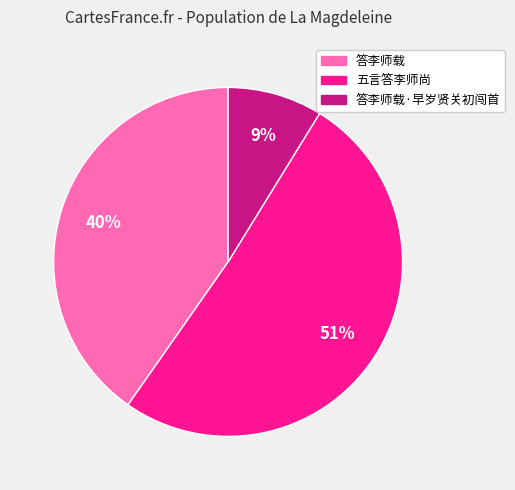

To the nearest percent, what is the combined percentage of 答李师载 and 五言答李师尚?

91%